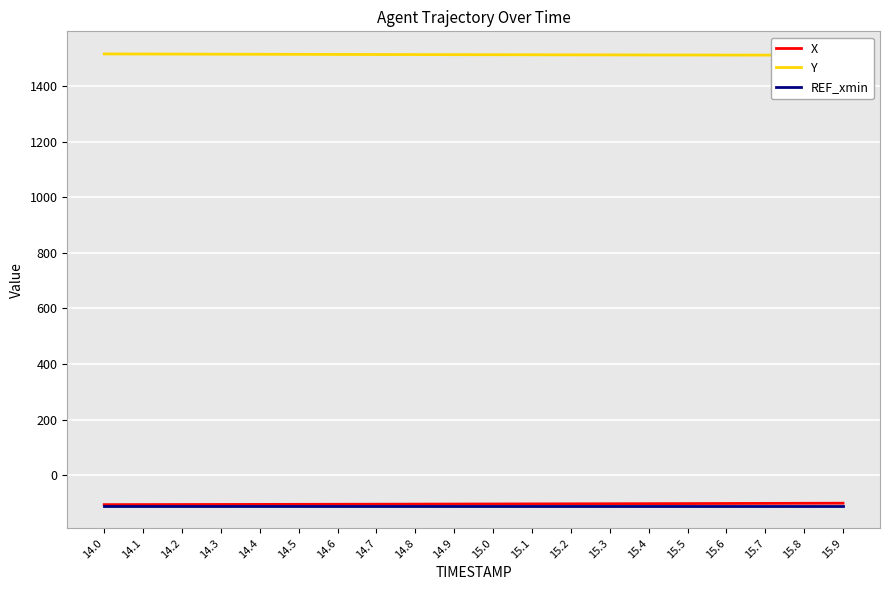

True or false: REF_xmin has more than 2 points higher than both neighbors.

False